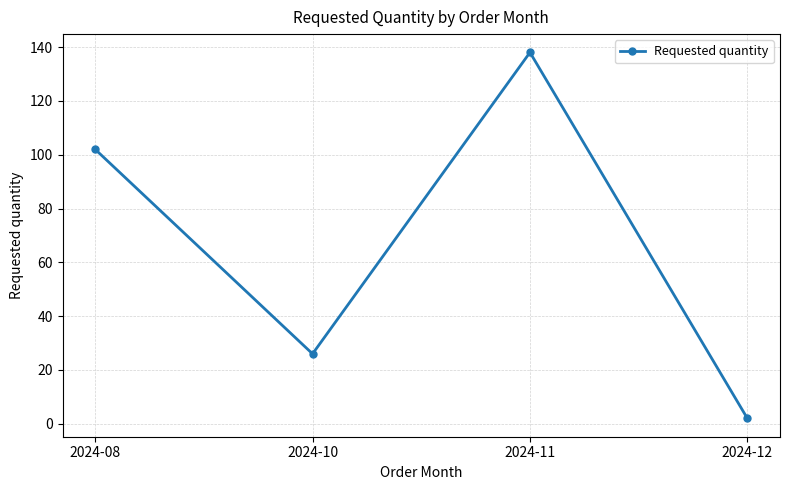

List the labels in order of value, smallest first.

2024-12, 2024-10, 2024-08, 2024-11